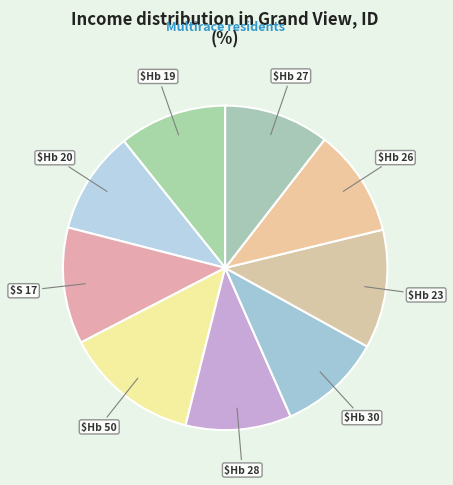

Rank the categories by value from lowest to highest.

Hb 20, Hb 30, Hb 27, Hb 28, Hb 26, Hb 19, S 17, Hb 23, Hb 50